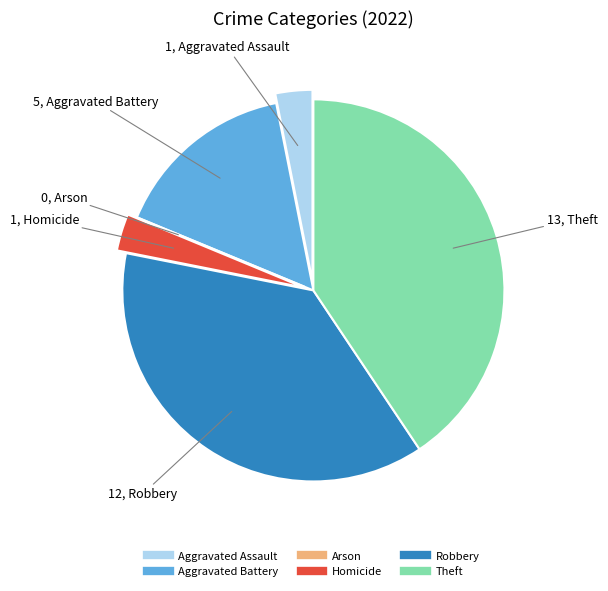

Is there a majority slice in this chart?

No